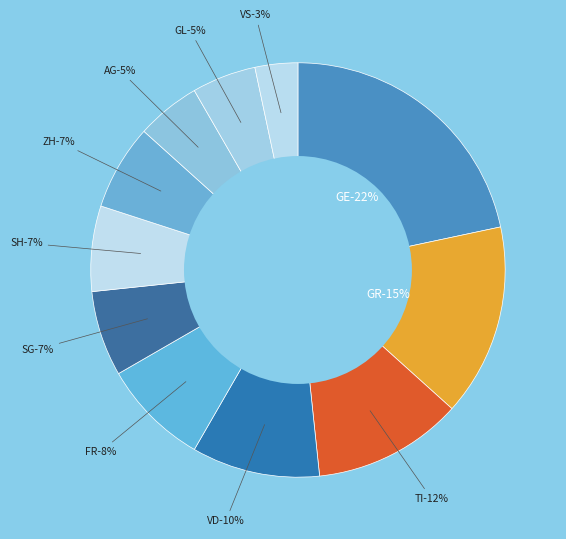

Which has a higher value, AG or GR?

GR